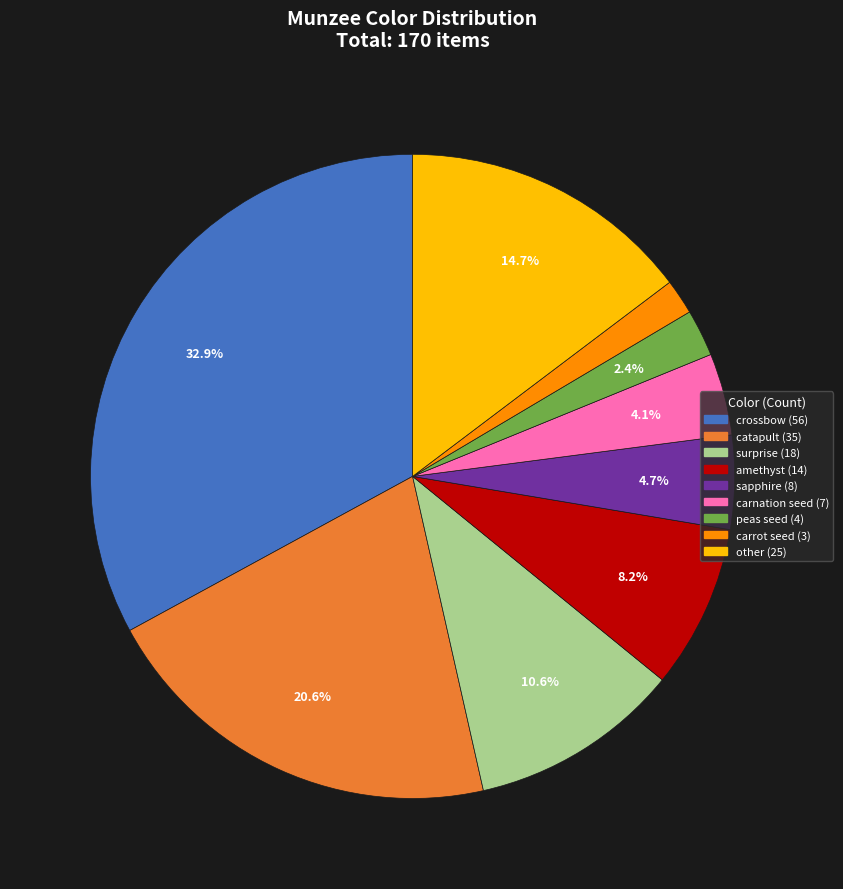

Rank the categories by value from lowest to highest.

carrot seed, peas seed, carnation seed, sapphire, amethyst, surprise, other, catapult, crossbow